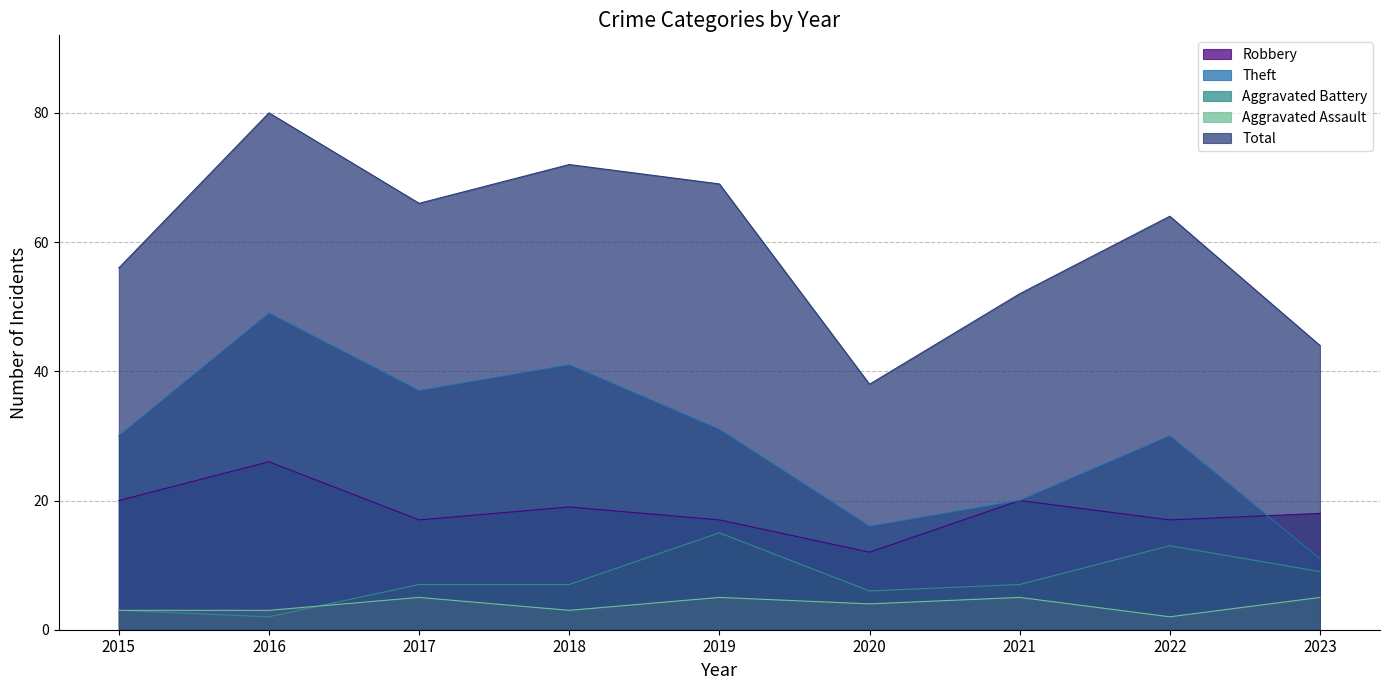

Does the chart have visible grid lines?

Yes